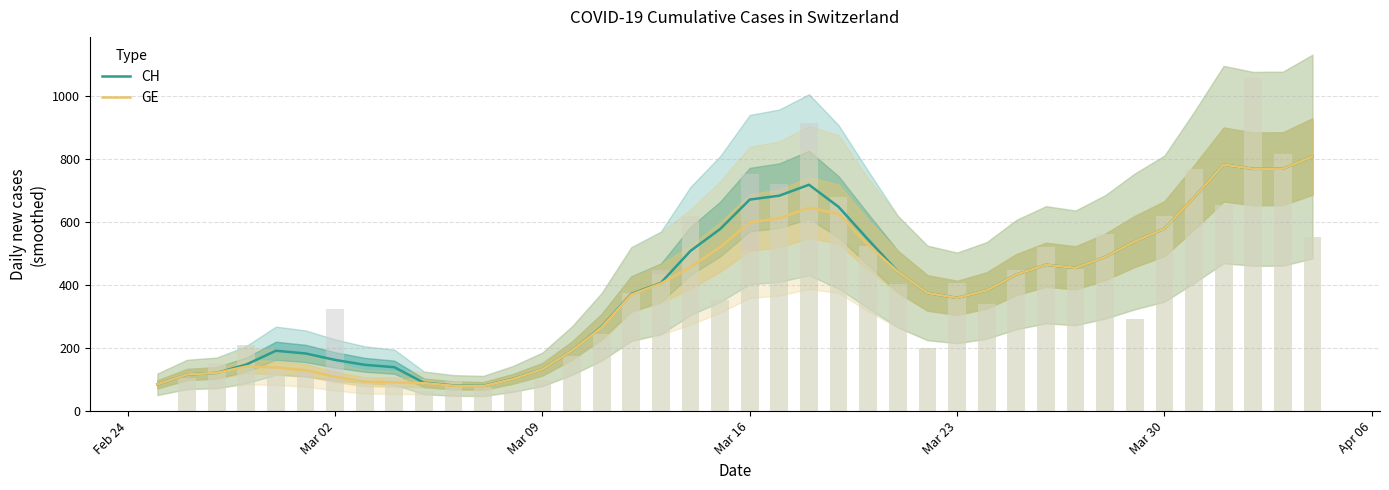

Is it true that GE equals 344.3 at Mar 30?

False